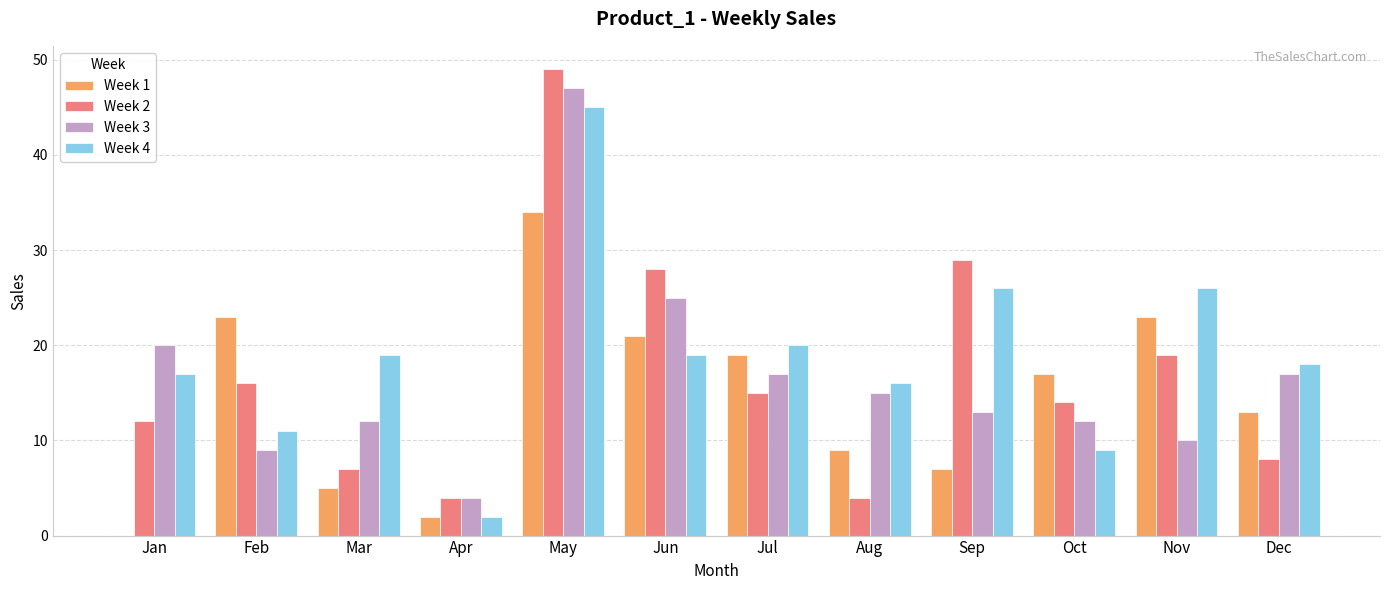

The Week 1 series shows 4 at Sep. True or false?

False